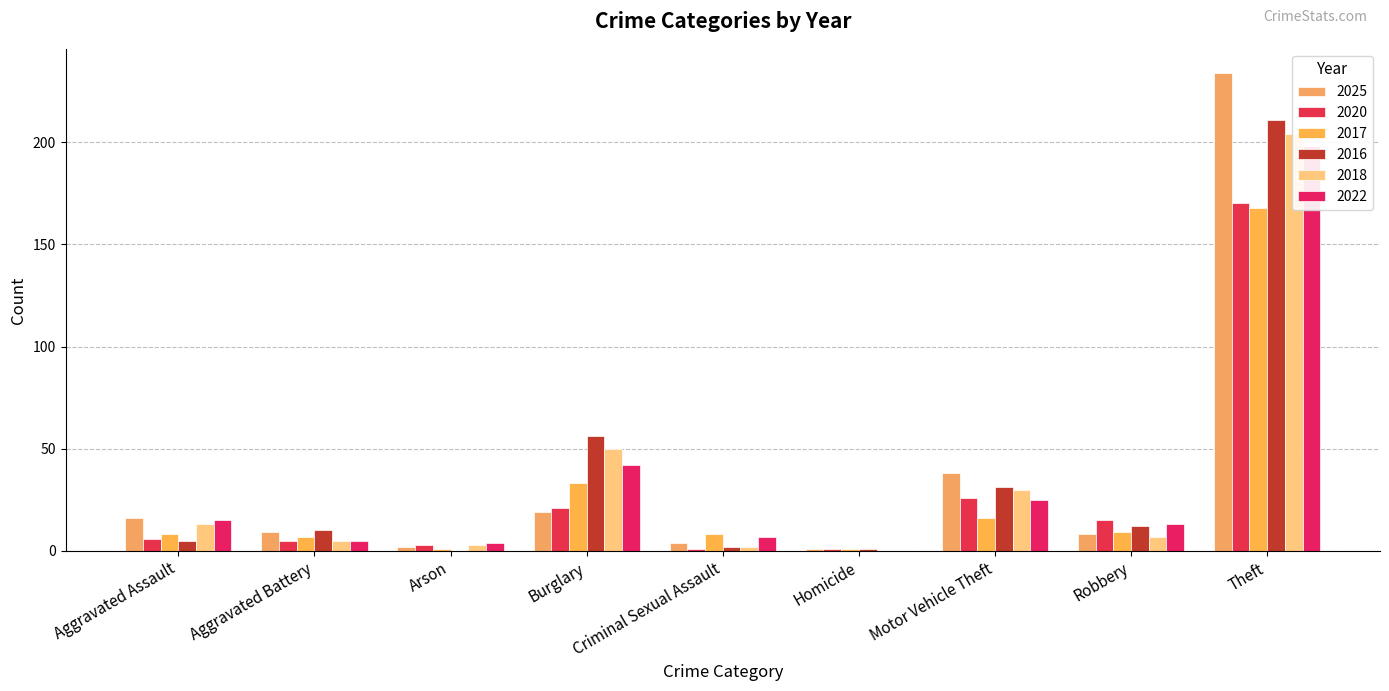

What is the spread (max minus min) of values at Theft?

66